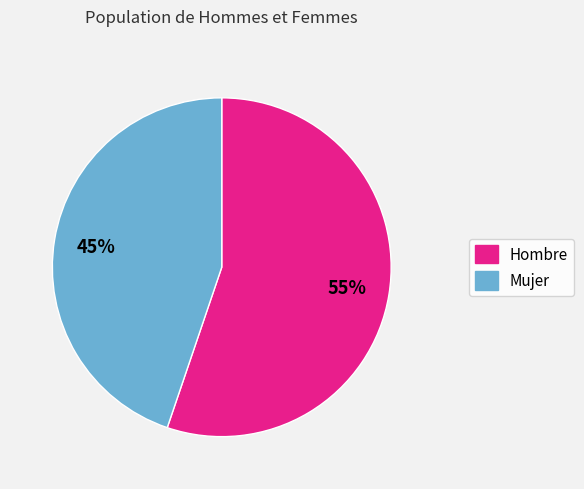

Do Mujer and Hombre together represent more than half of the pie?

Yes